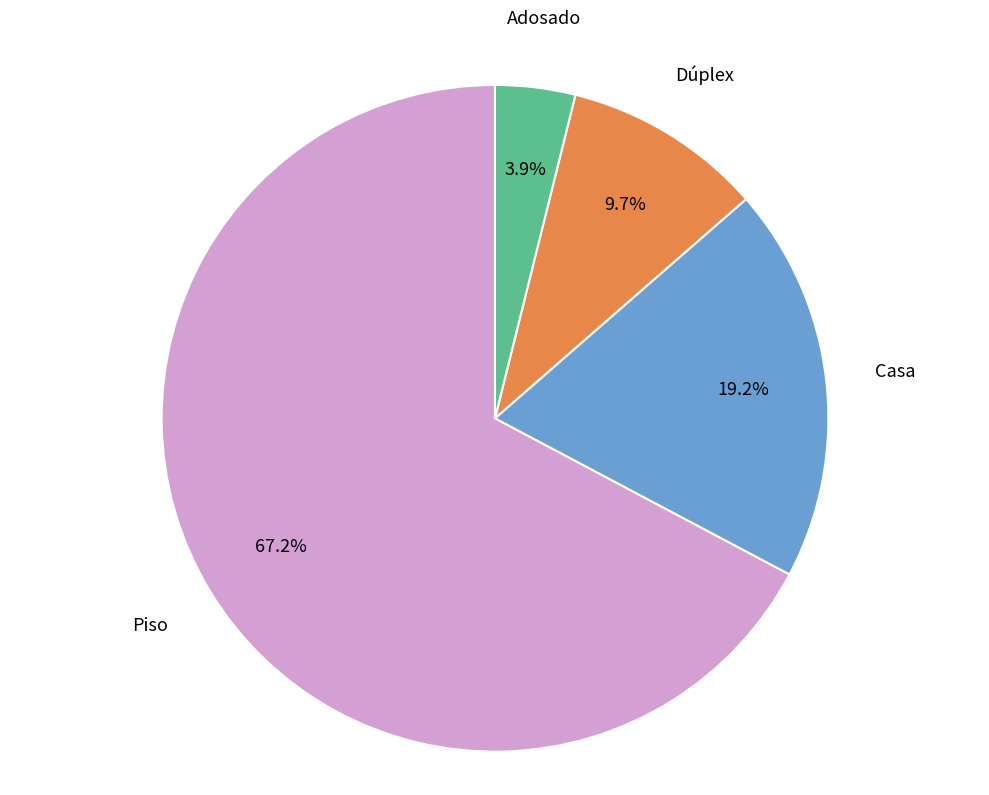

Which has a higher value, Casa or Piso?

Piso